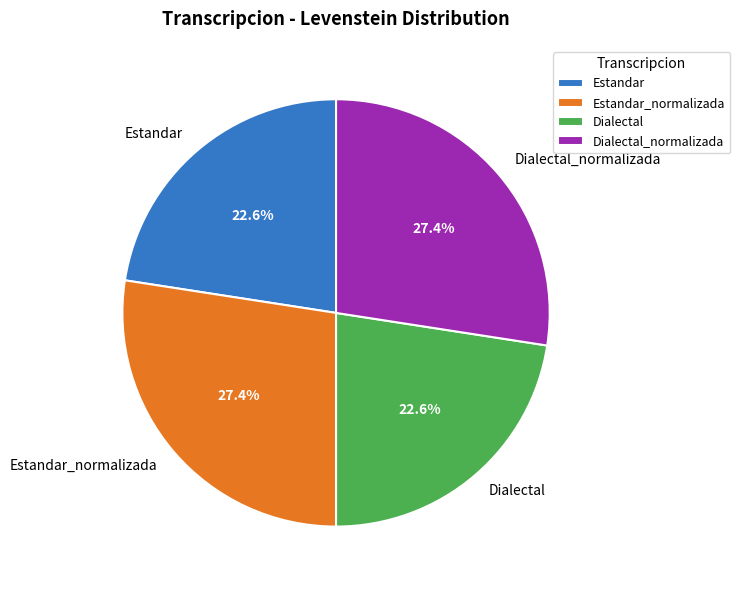

To the nearest percent, what percentage of the pie is Dialectal?

23%